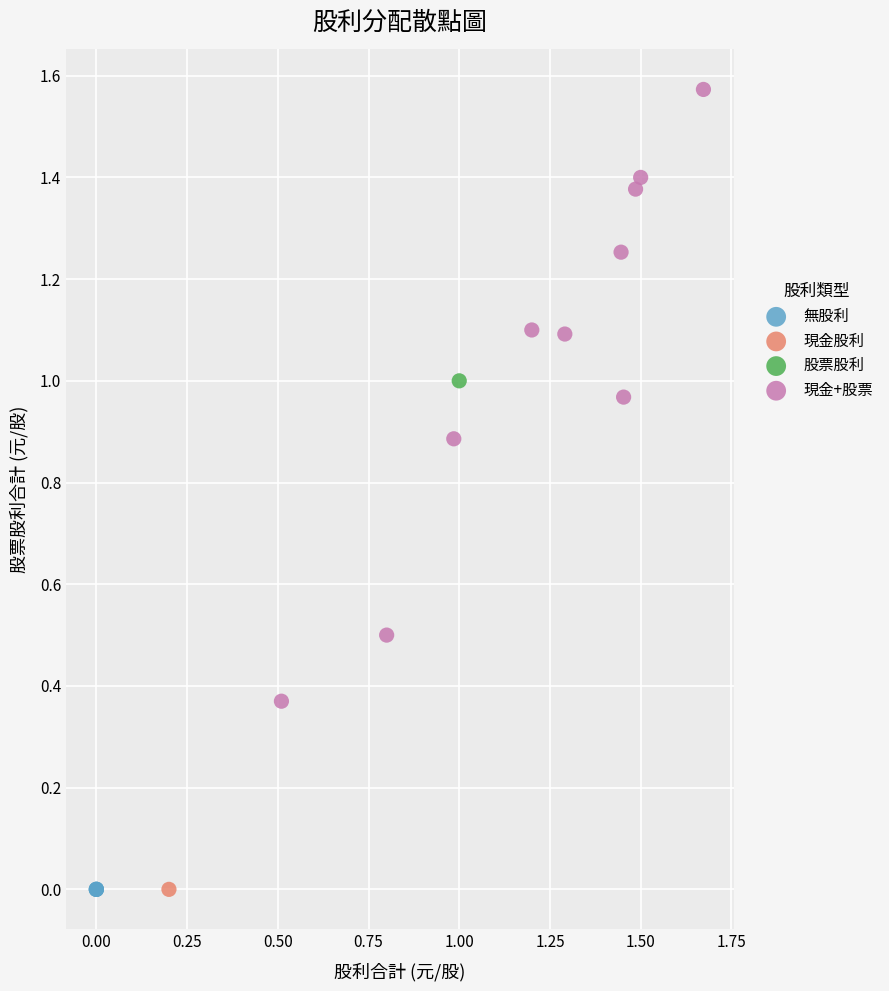

What are all the series names shown in the legend?

無股利, 現金股利, 股票股利, 現金+股票